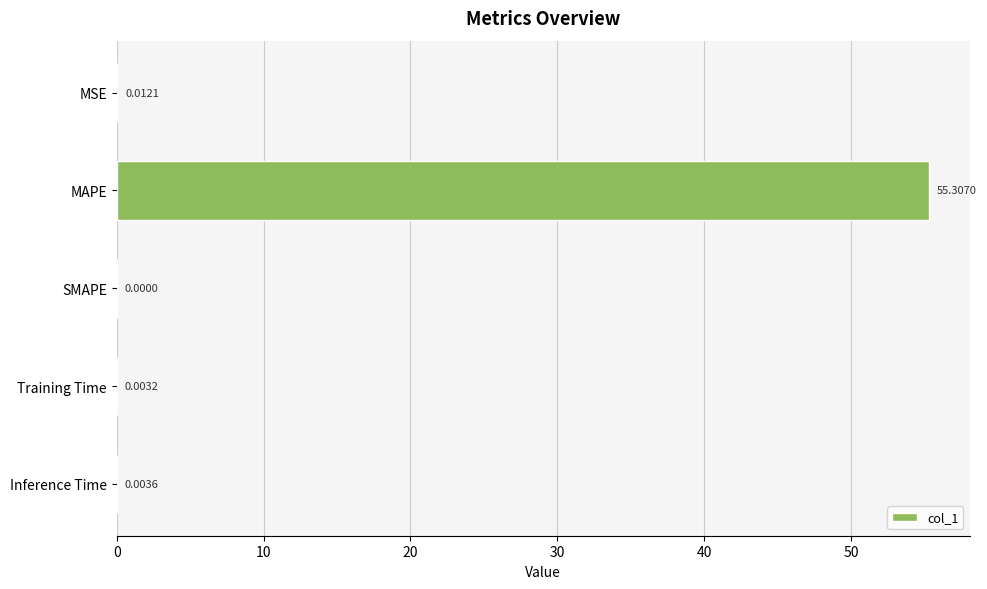

How many positive values are there?

4